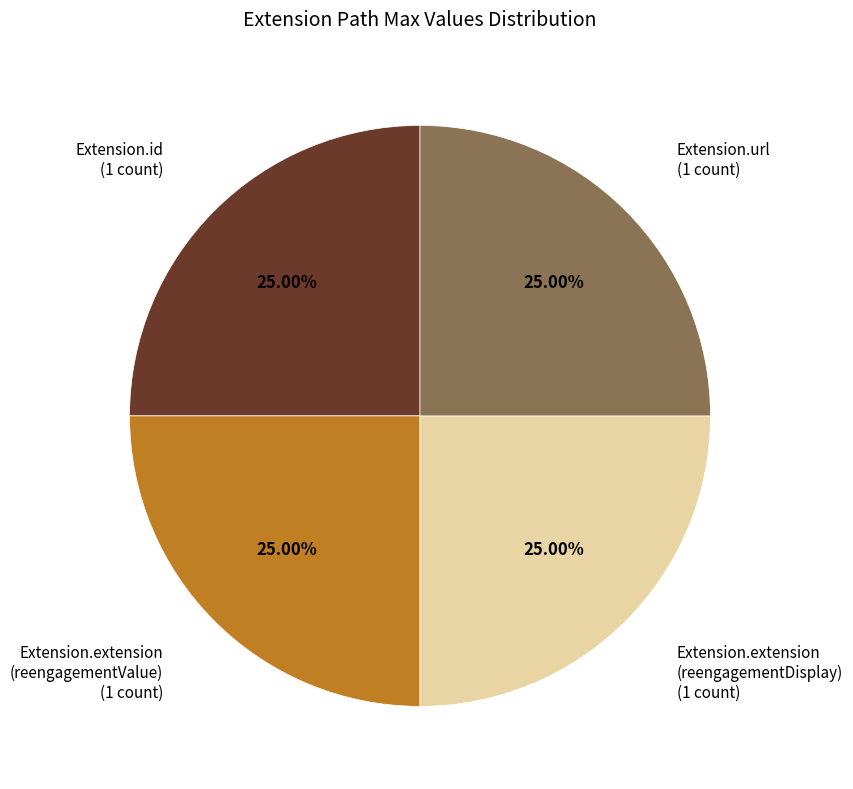

Approximately how many times larger is the value at Extension.url compared to Extension.extension (reengagementValue)?

1.0